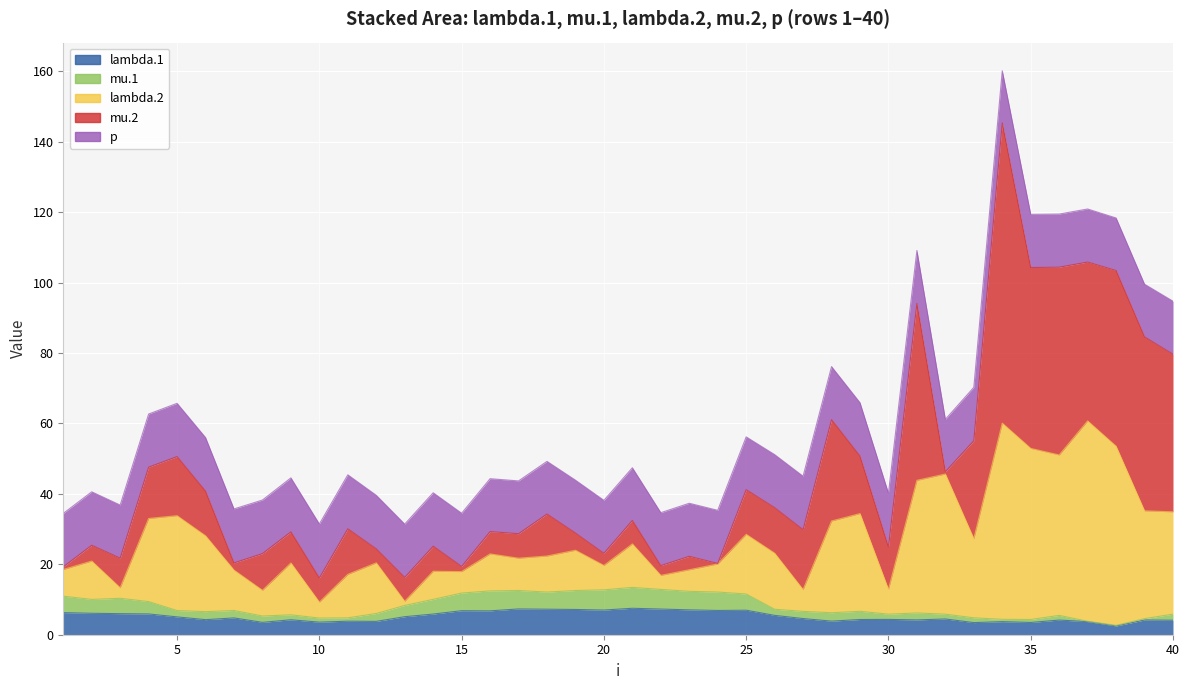

How many data points in lambda.1 are above 4?

30